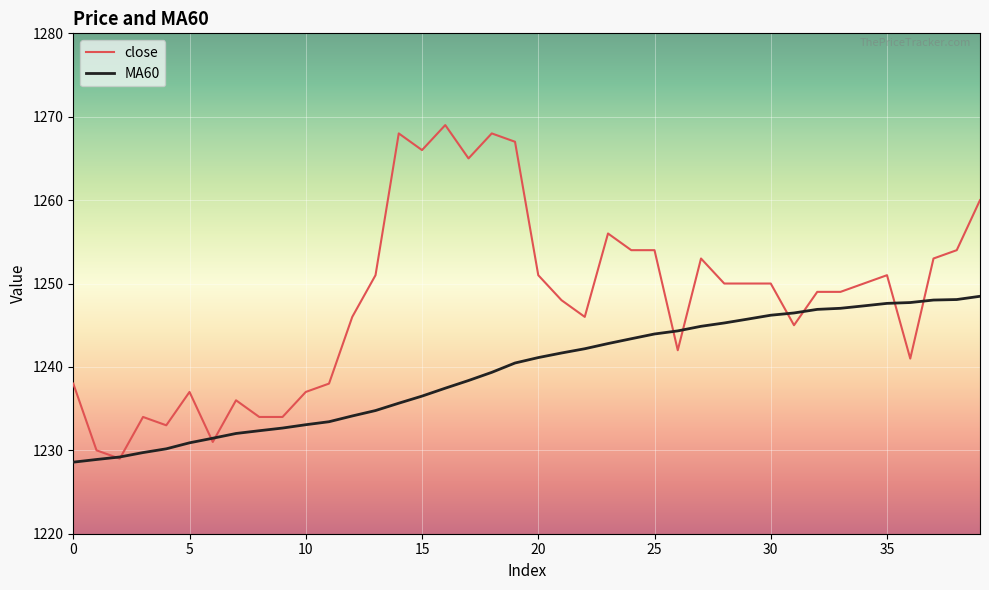

Which series ends up on top after the final intersection of close and MA60?

close